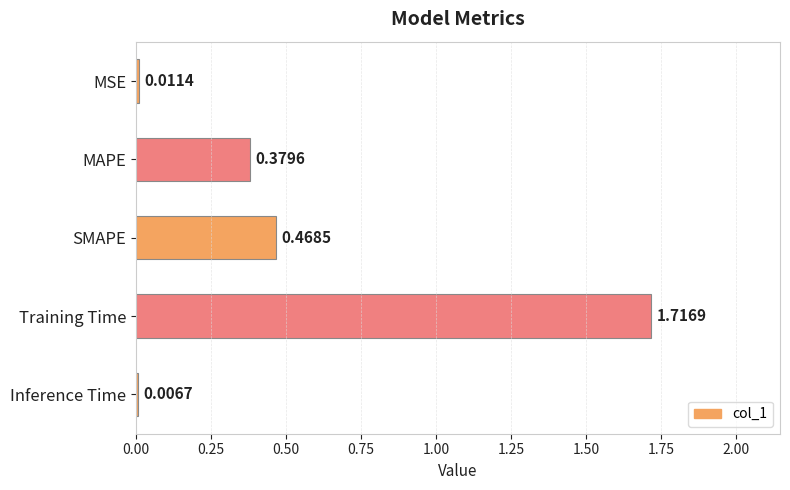

At which label is the value closest to 0?

Inference Time